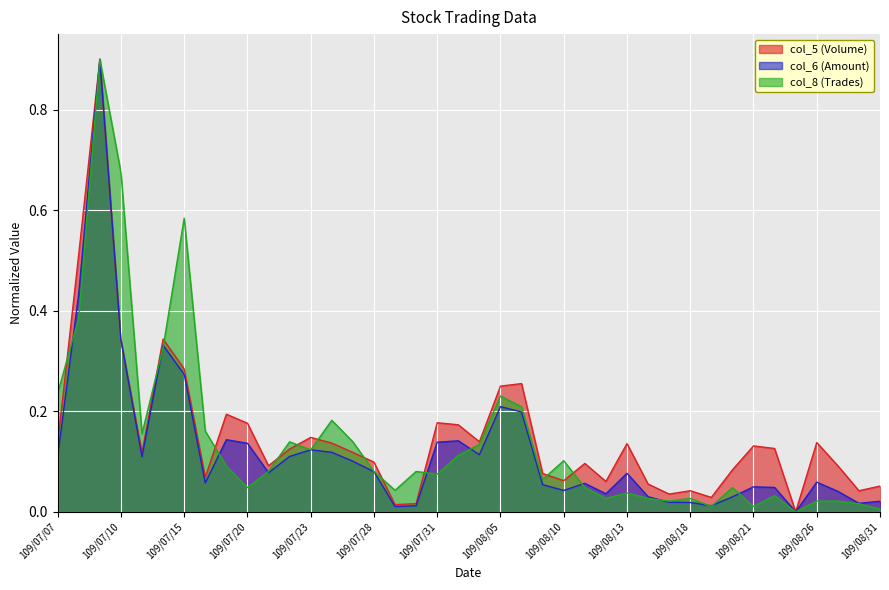

What position from the right is 109/07/14?

35